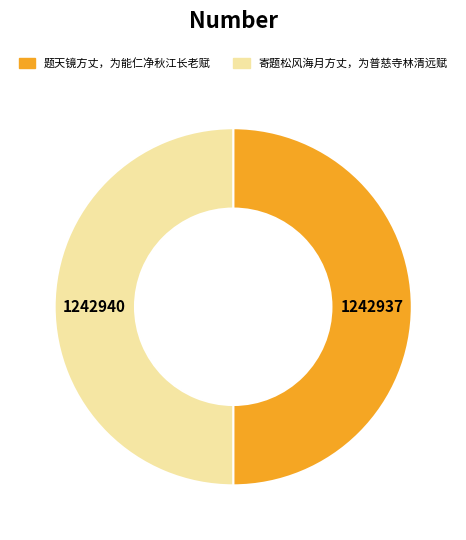

How many slices are in this pie chart?

2